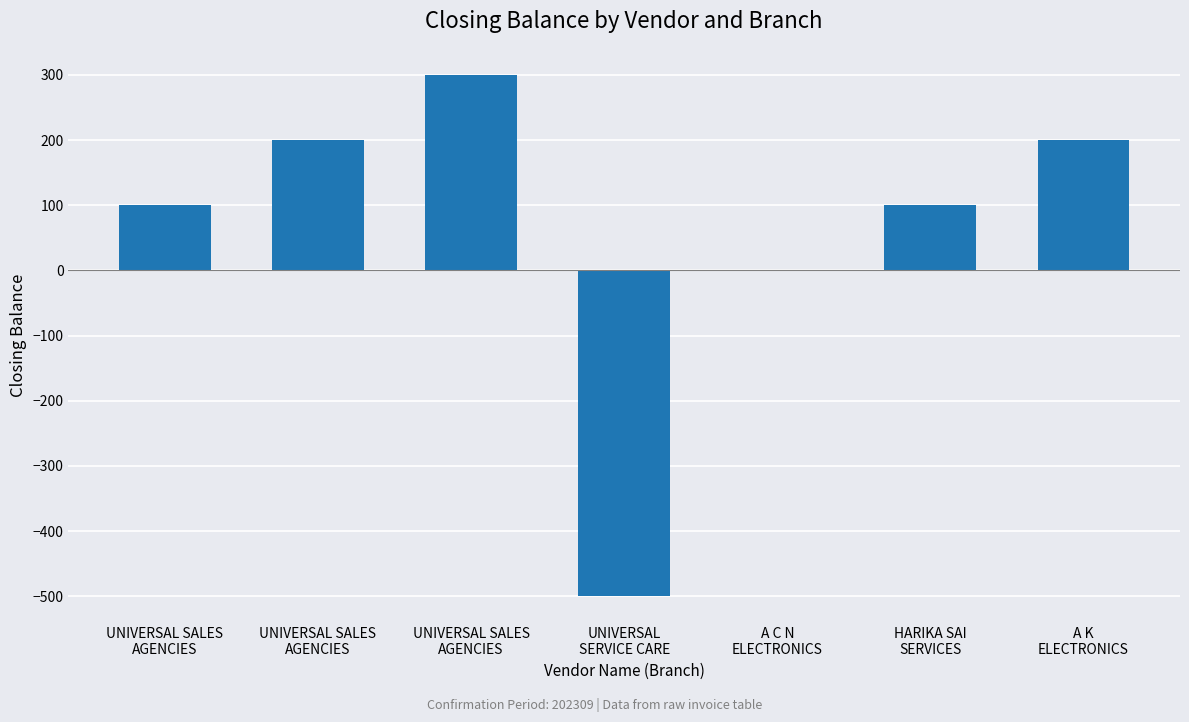

How many categories are shown in the chart?

7